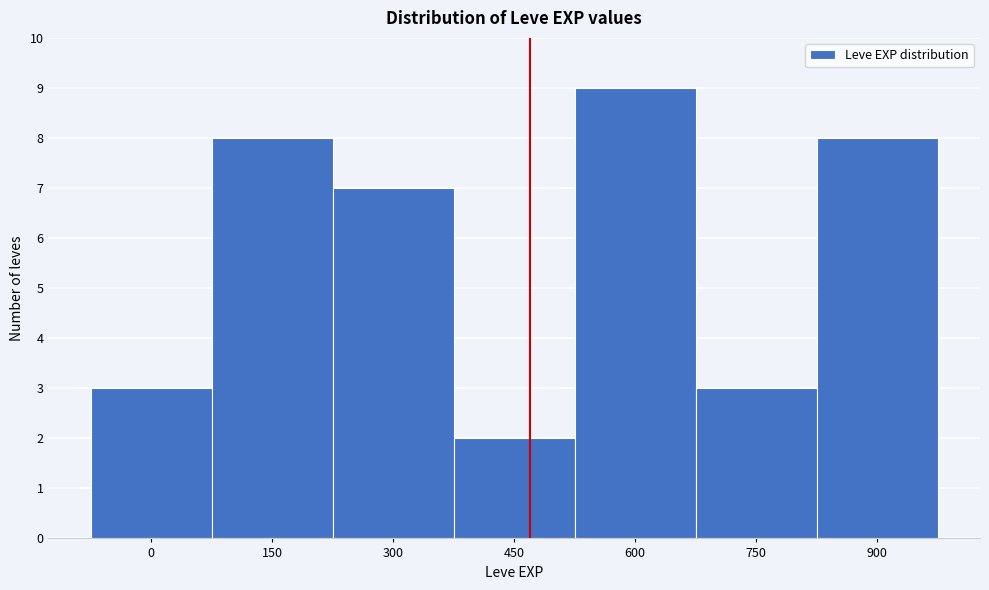

Reading left to right, what are all the values shown in this chart?

3	8	7	2	9	3	8